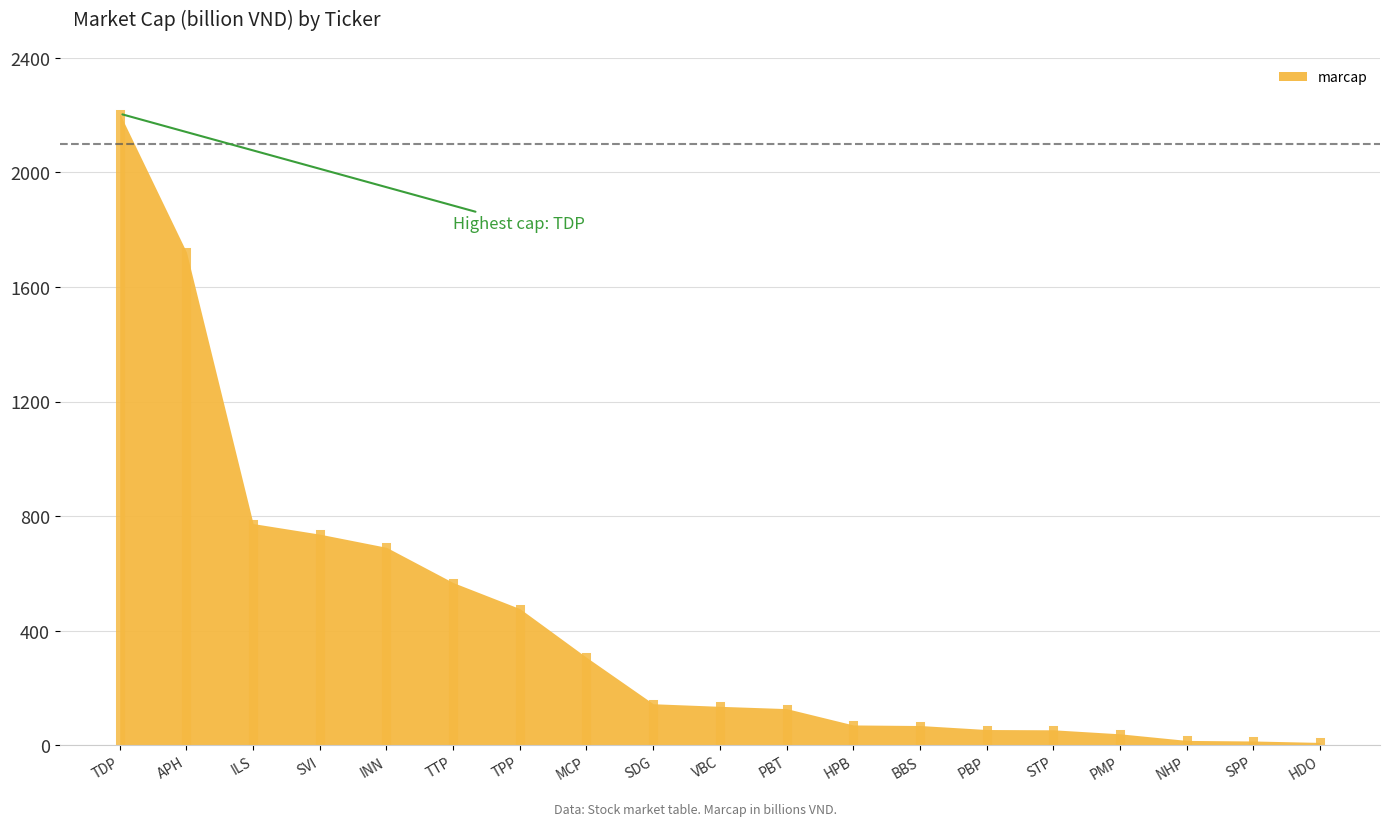

Reading left to right, what are all the values shown in this chart?

2205	1722	774	737	691	568	477	307	145	136	128	71	69	55	54	40	17	15	10